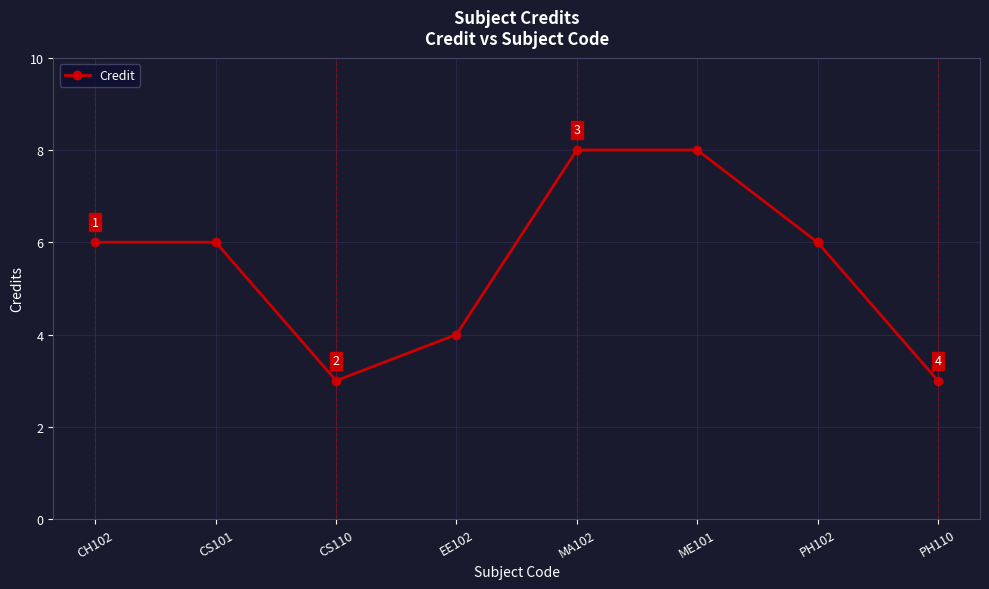

Reading left to right, list all the values displayed in this chart.

6	6	3	4	8	8	6	3